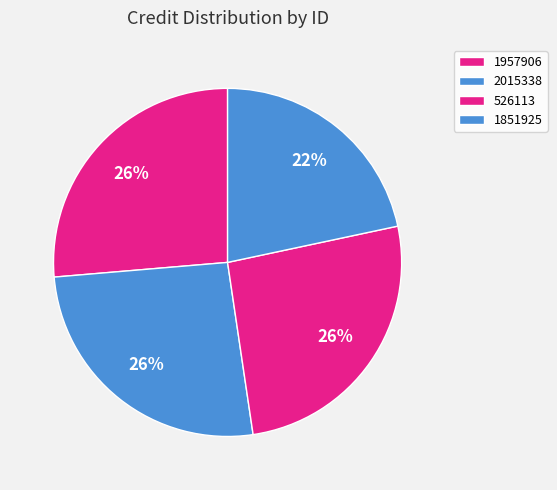

To the nearest percent, what portion does 1957906 represent?

26%